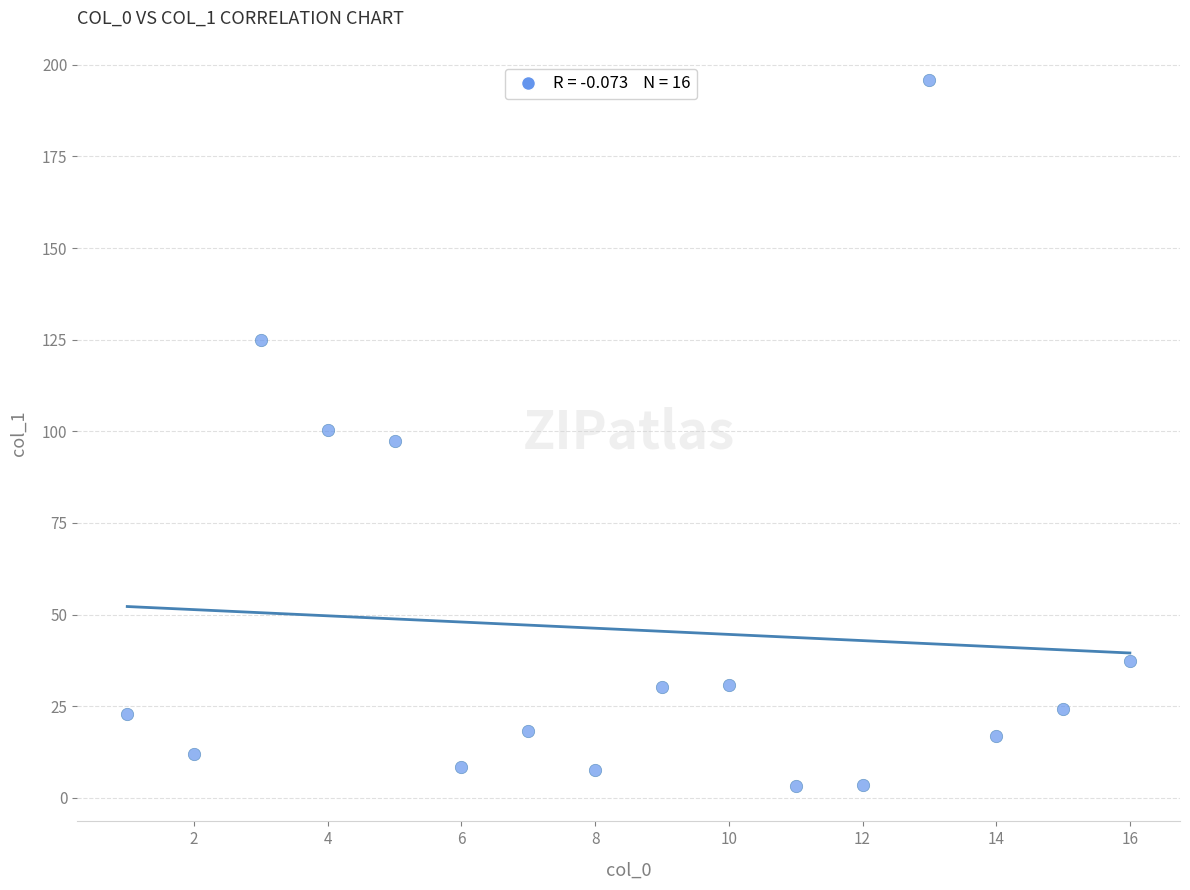

What is the range of Y values (max minus min)?

192.6